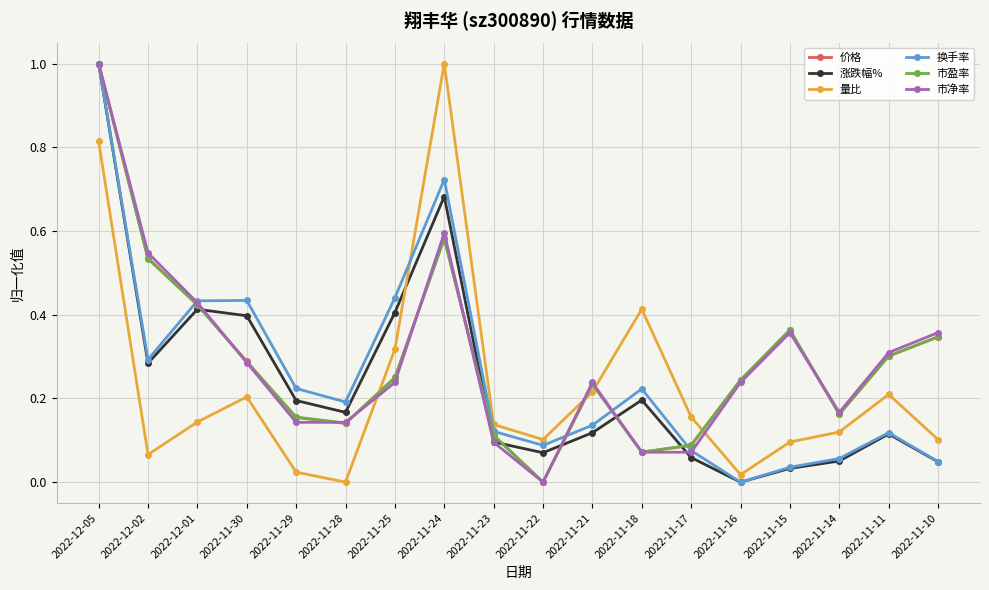

What are all the series names shown in the legend?

价格, 涨跌幅%, 量比, 换手率, 市盈率, 市净率